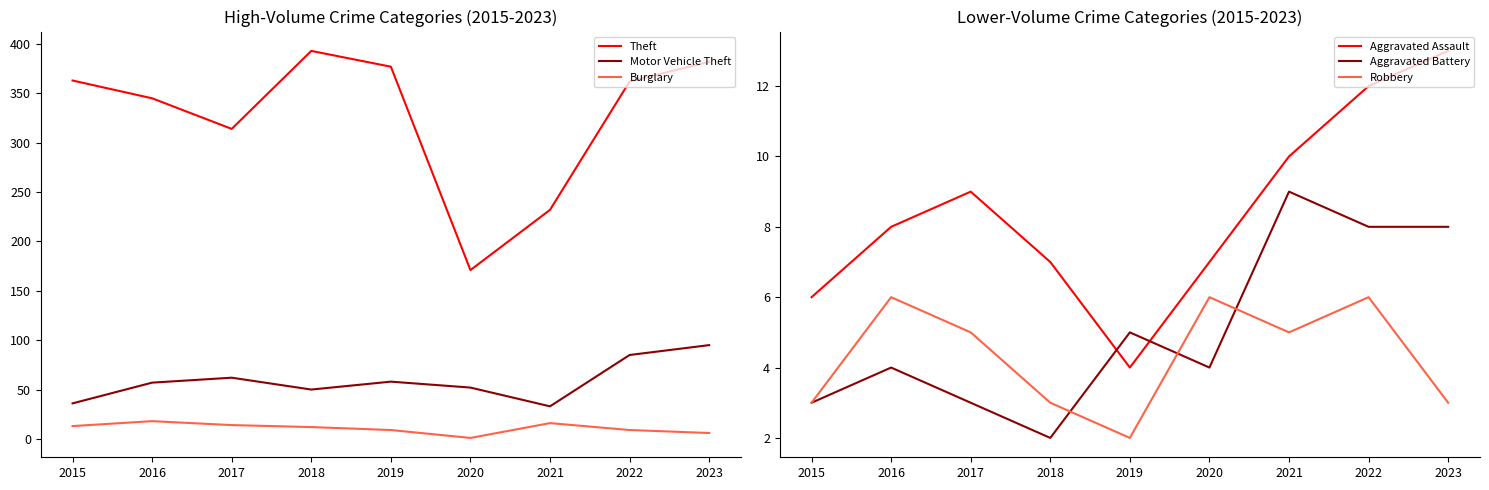

What is the maximum value shown in the chart?

393